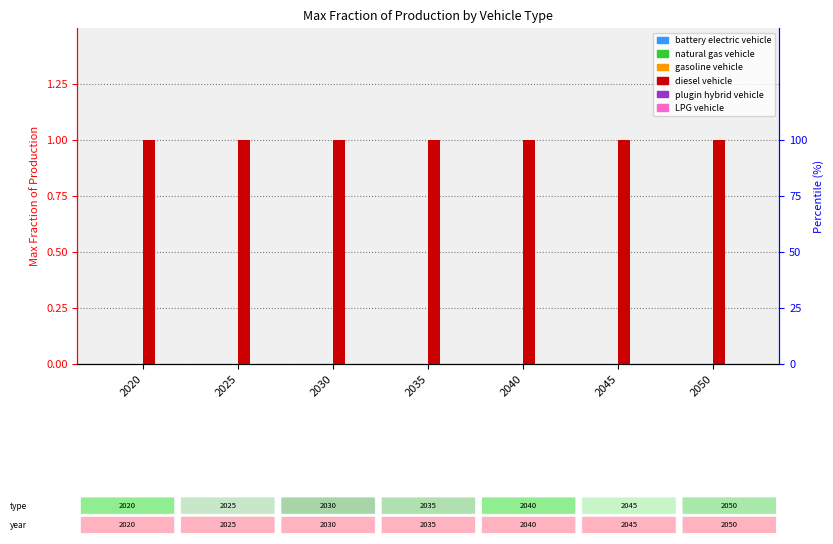

List the labels in order of LPG vehicle value, largest first.

2020, 2025, 2030, 2035, 2040, 2045, 2050